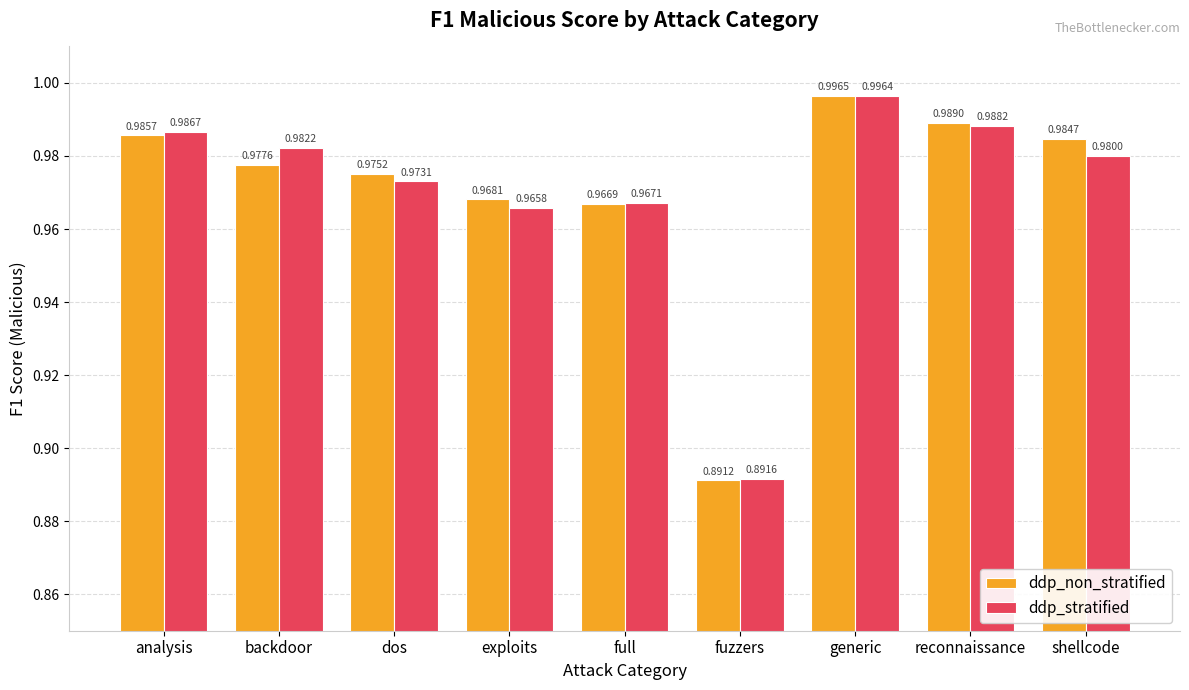

What is the sum of all ddp_non_stratified values?

8.7